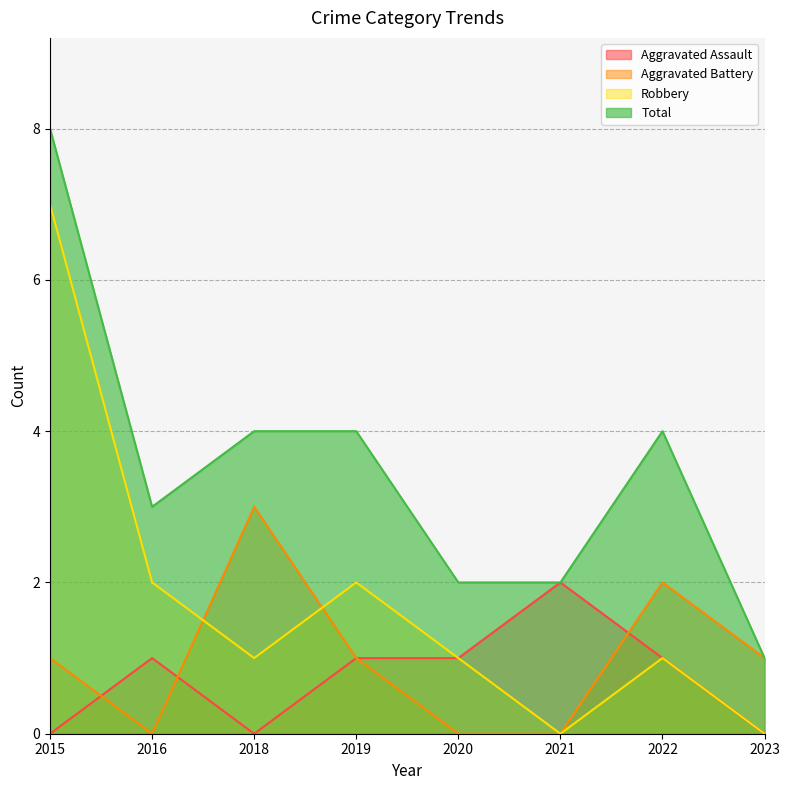

How many positive values does the Robbery series have?

6